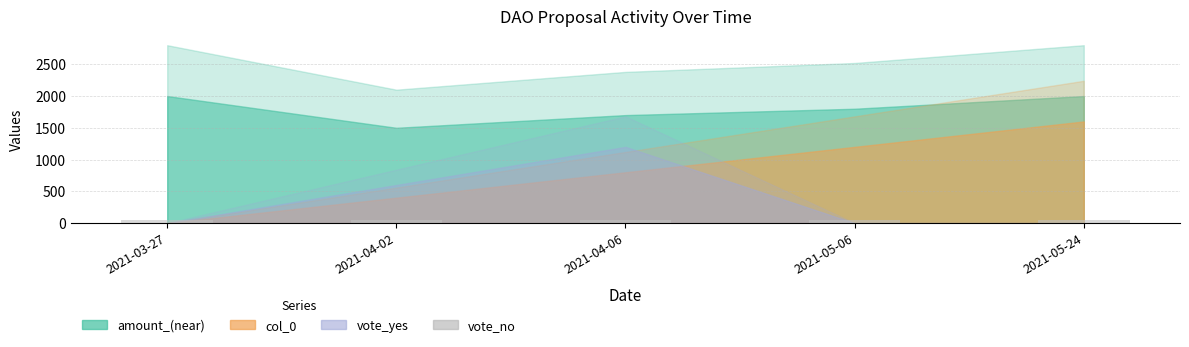

True or false: col_0 has a value of 2 at 2021-05-06.

False